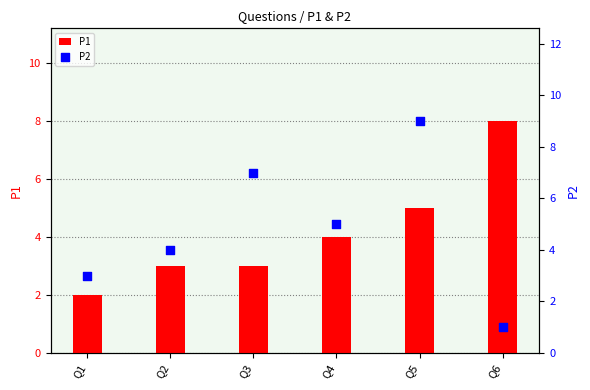

Is the value of P1 at Q2 greater than the value of P2 at Q2?

No